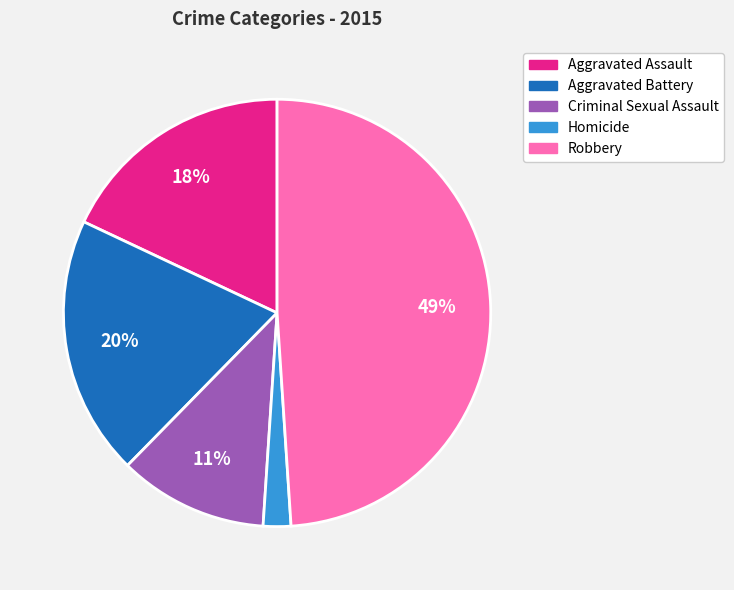

Combined, do Aggravated Battery and Aggravated Assault account for over 50%?

No